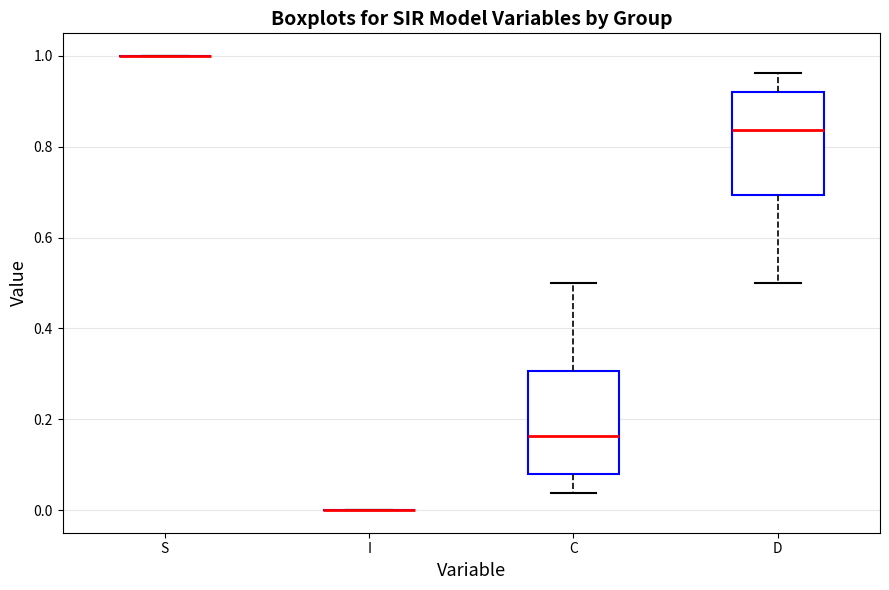

Reading left to right, transcribe this box plot: for each box, give where its median line is, the range the box spans, and where its two whiskers end, as read against the y-axis. The values are not printed on the chart, so give them approximately, as read against the axis.

S: box collapsed to a line at 1.00, whiskers 1.00 to 1.00
I: box collapsed to a line at 0.00, whiskers 0.00 to 0.00
C: median 0.16, box 0.08 to 0.30, whiskers 0.04 to 0.50
D: median 0.84, box 0.70 to 0.92, whiskers 0.50 to 0.96